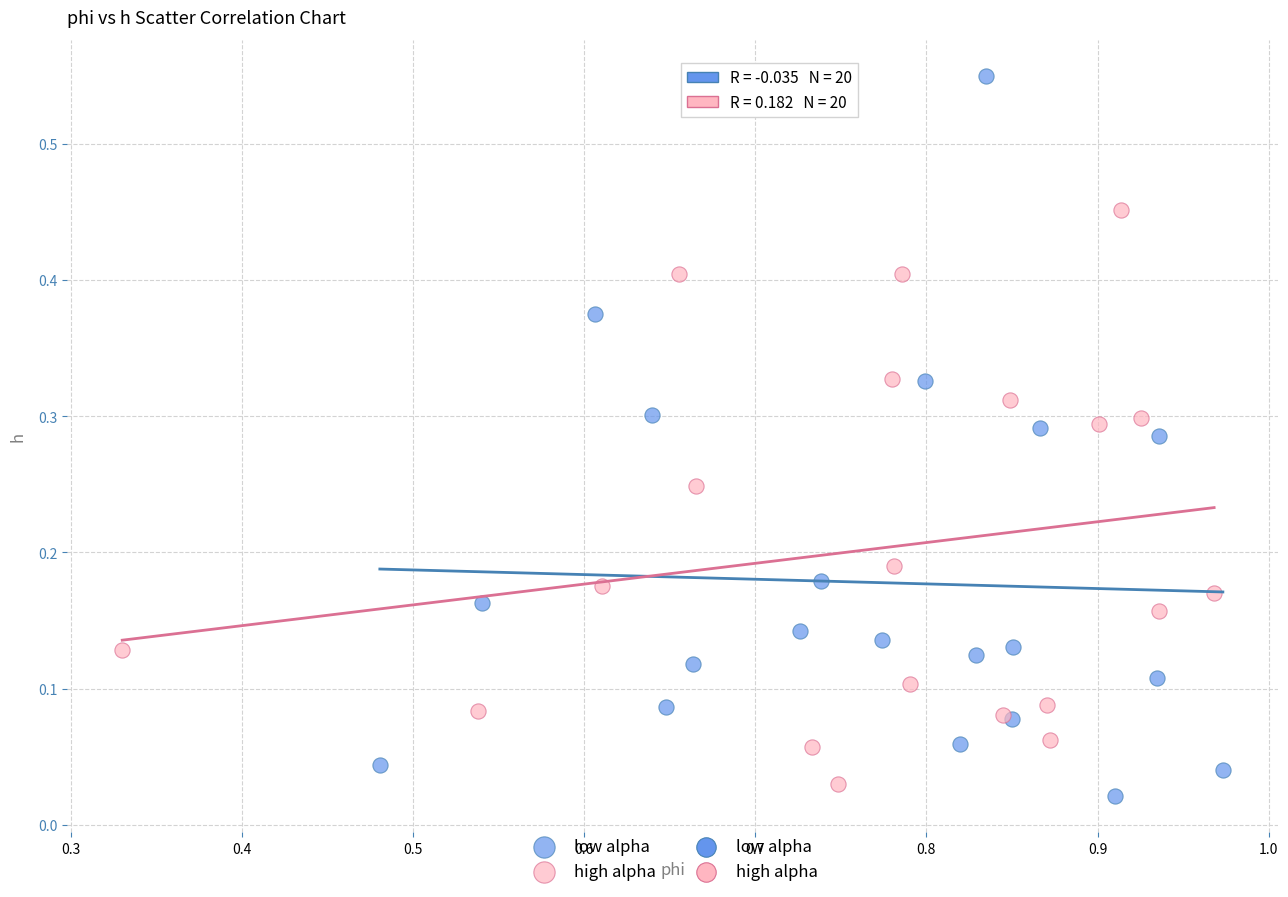

Which series contains the highest Y value?

low alpha